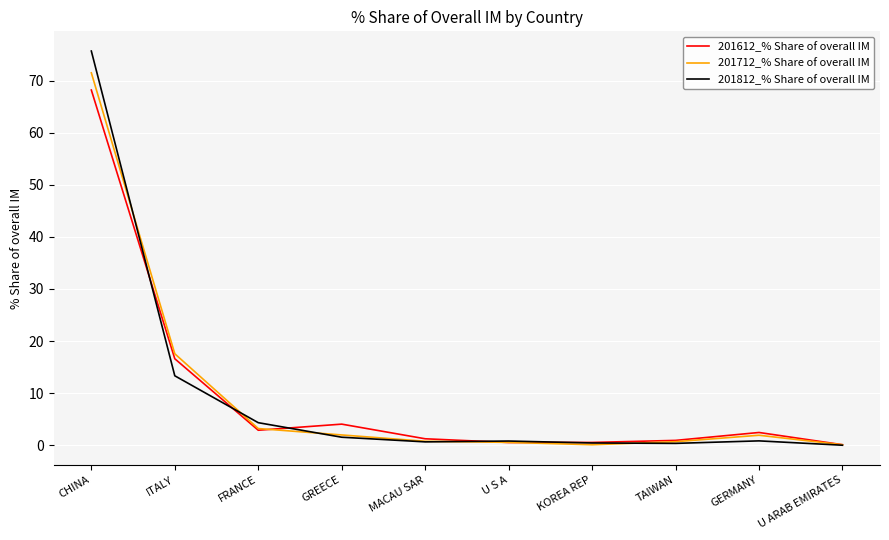

The 201812_% Share of overall IM series shows 75.7 at CHINA. True or false?

True